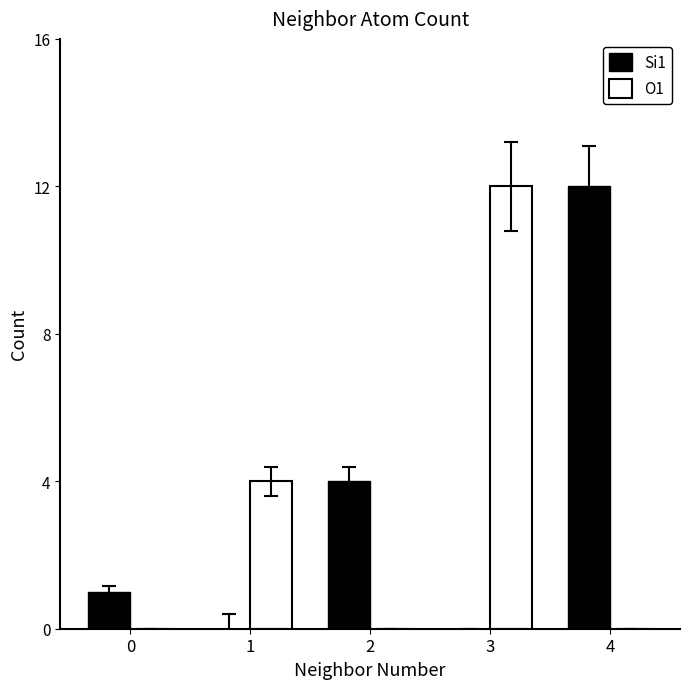

What is the maximum value for Si1?

12